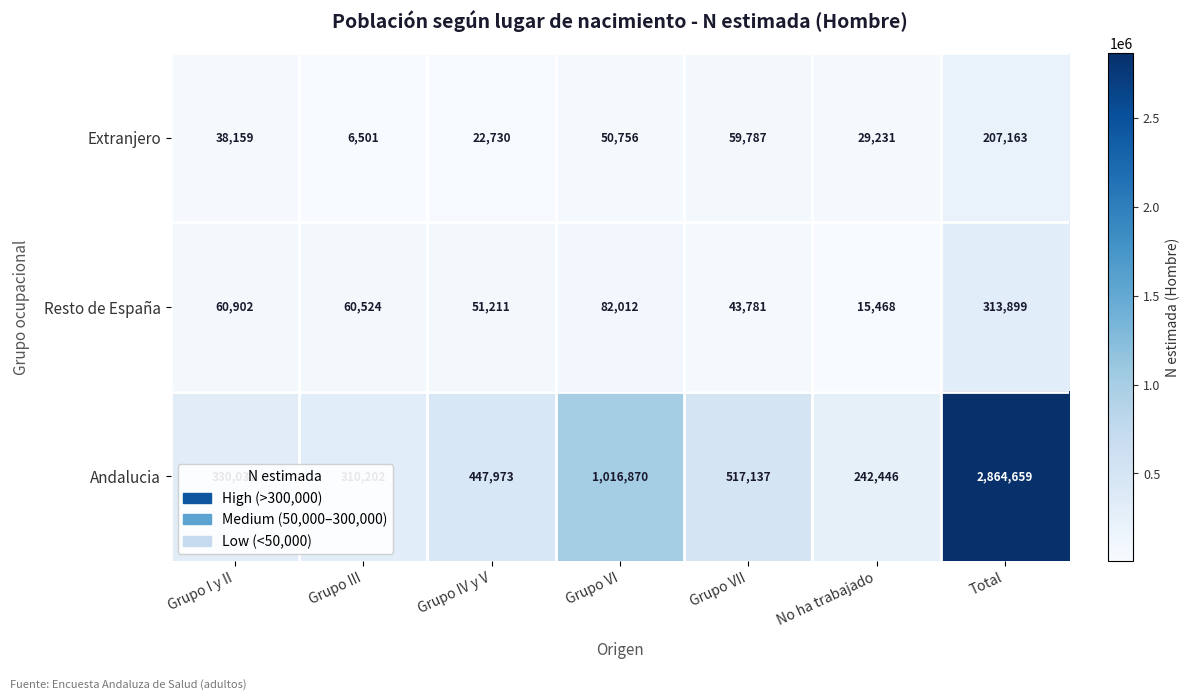

List the series in order of their peak value, lowest first.

Extranjero, Resto de España, Andalucia